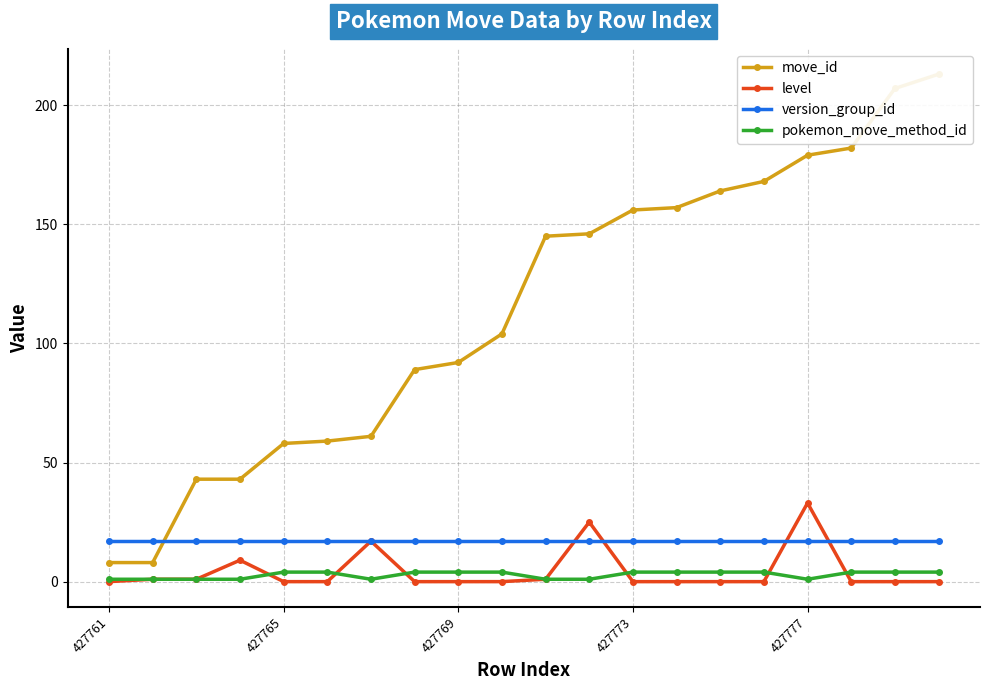

Does the chart have visible grid lines?

Yes